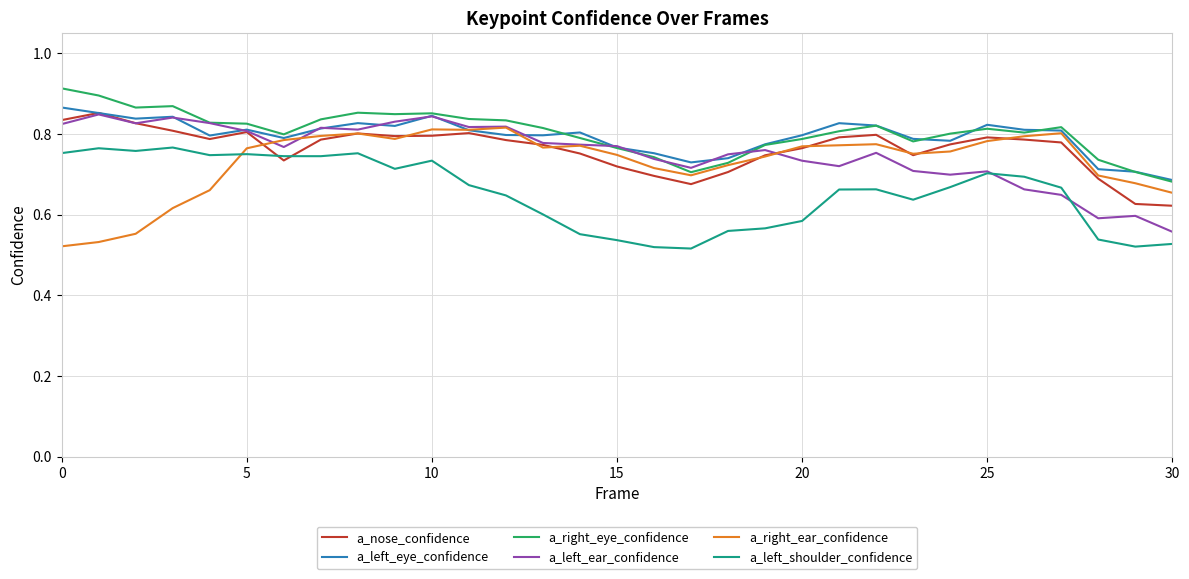

True or false: a_left_shoulder_confidence and a_right_eye_confidence intersect in this chart.

False